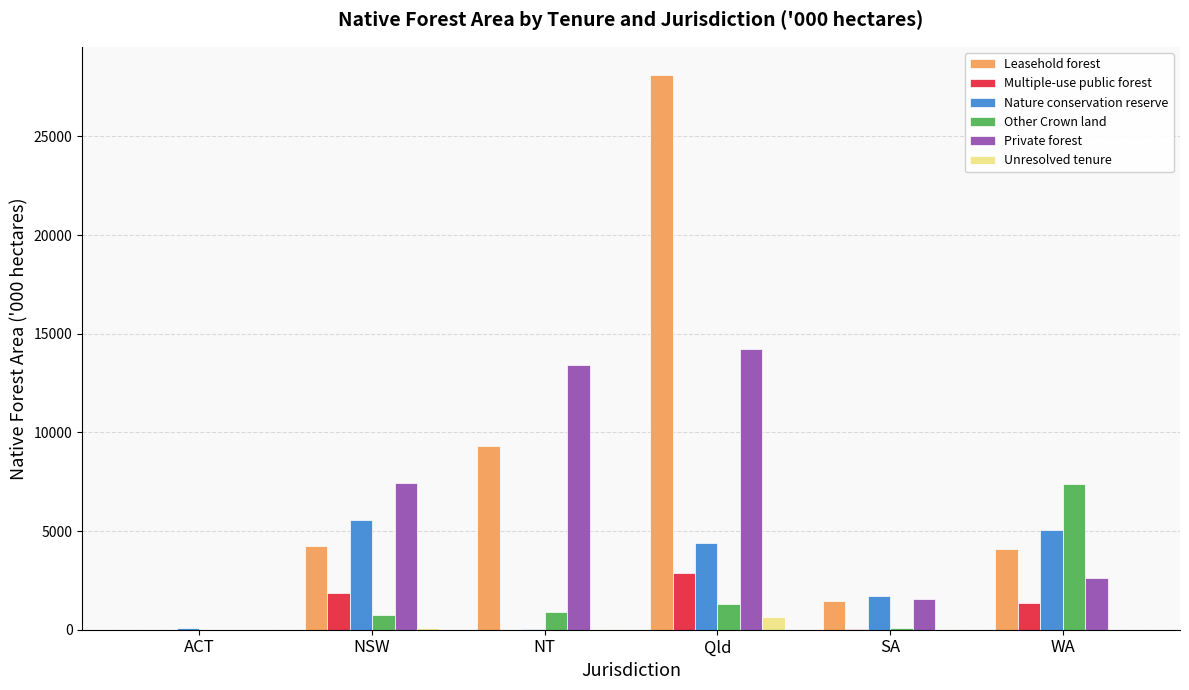

Is it true that Multiple-use public forest equals 1511.1 at Qld?

False